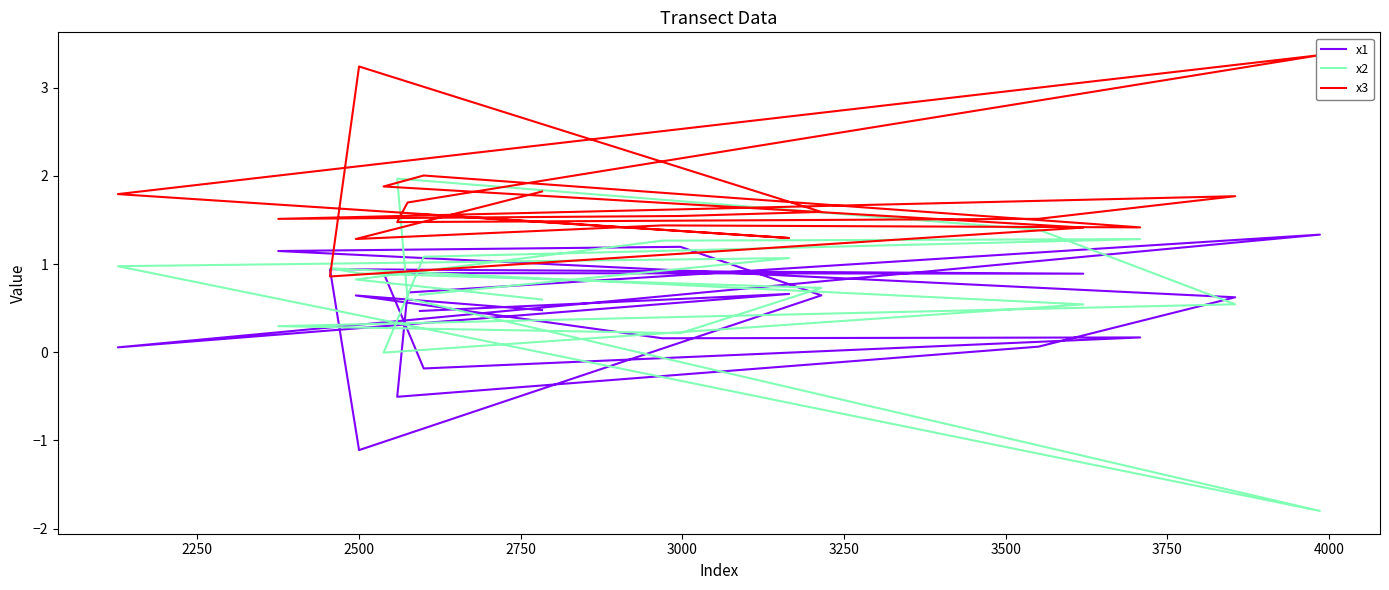

Read the x3 value at 3500.

1.5